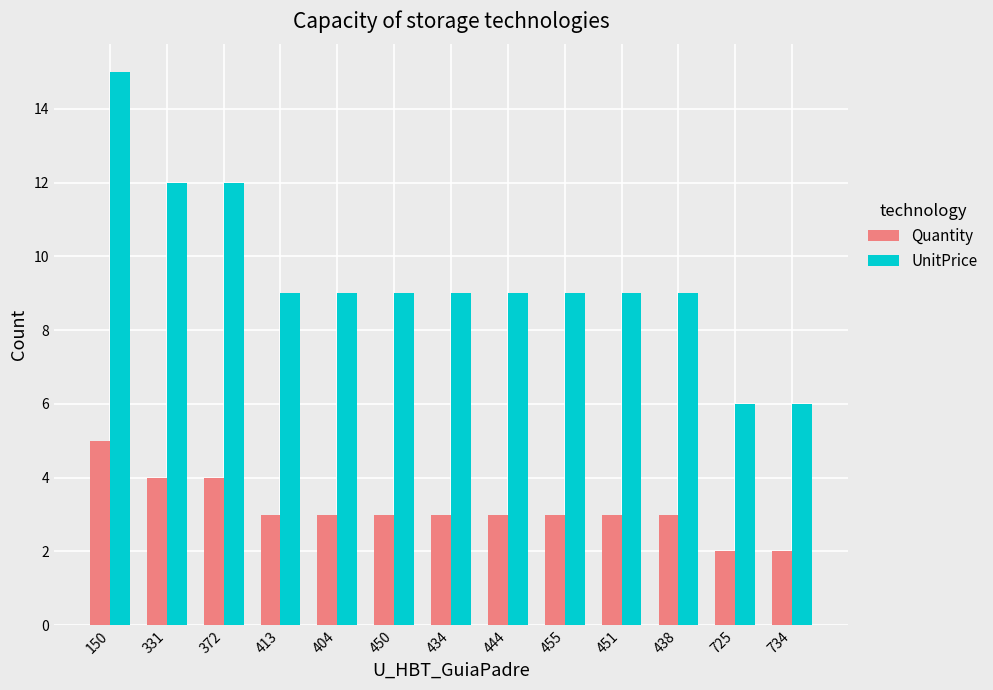

What are all the series names shown in the legend?

Quantity, UnitPrice